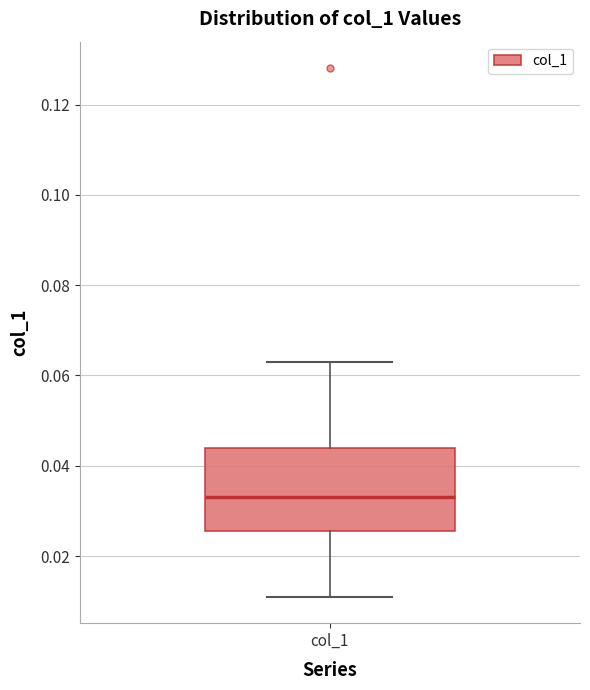

Read this box plot against the y-axis: the position of the median line, the range covered by the box, and the ends of both whiskers. The values are not printed on the chart, so give them approximately, as read against the axis.

median 0.034, box 0.026 to 0.044, whiskers 0.010 to 0.064